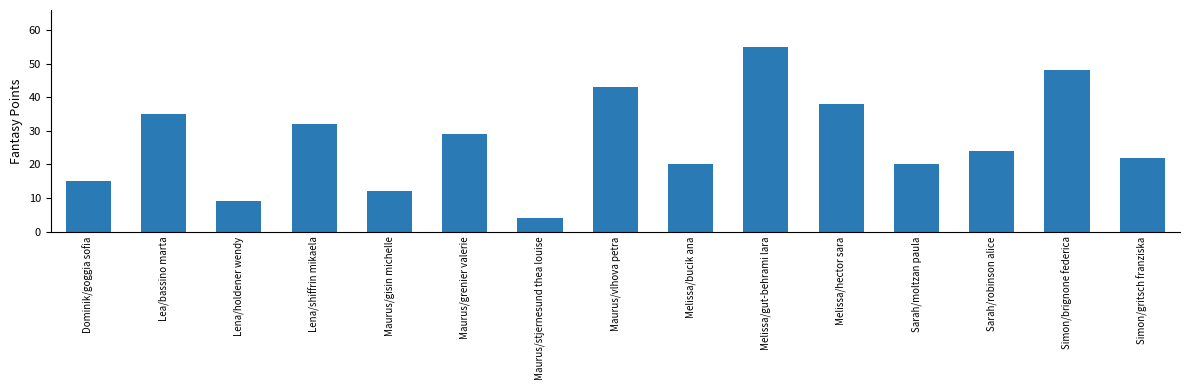

How many bars are there in total?

15